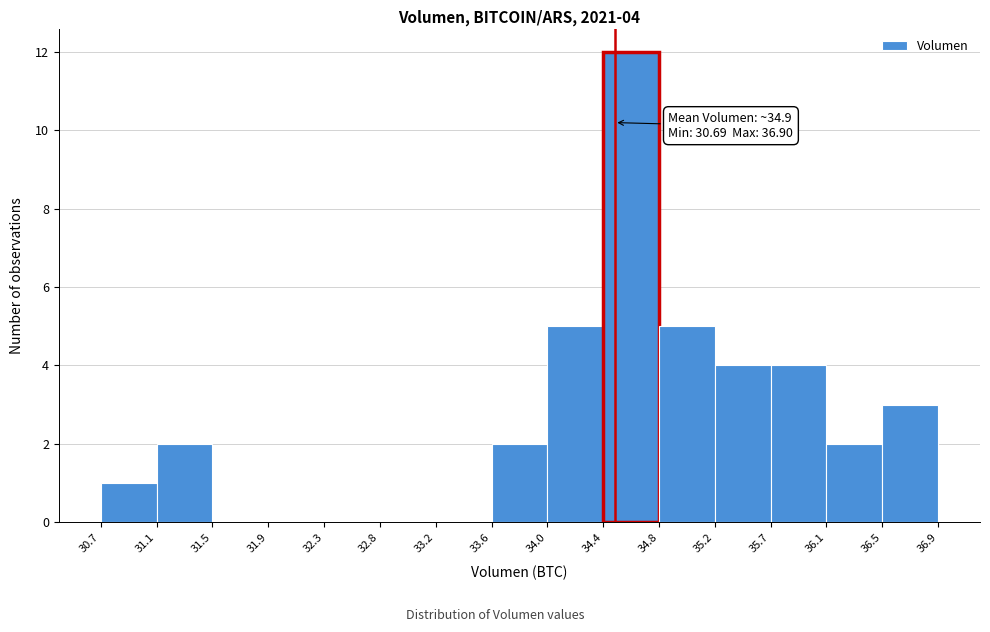

Which range on the x-axis has the tallest bar?

34.4 to 34.8